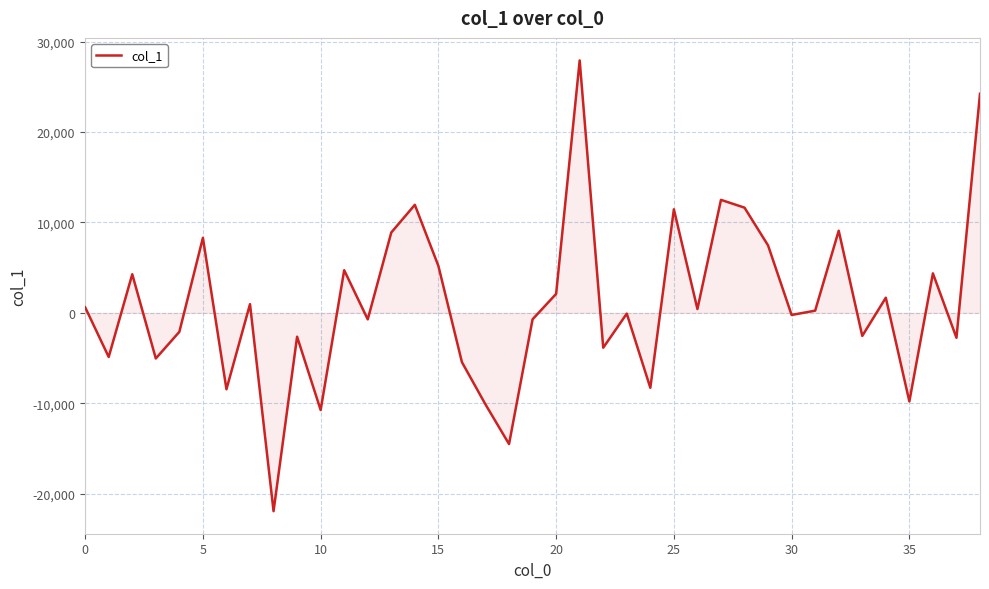

What is the greatest value displayed?

27918.6